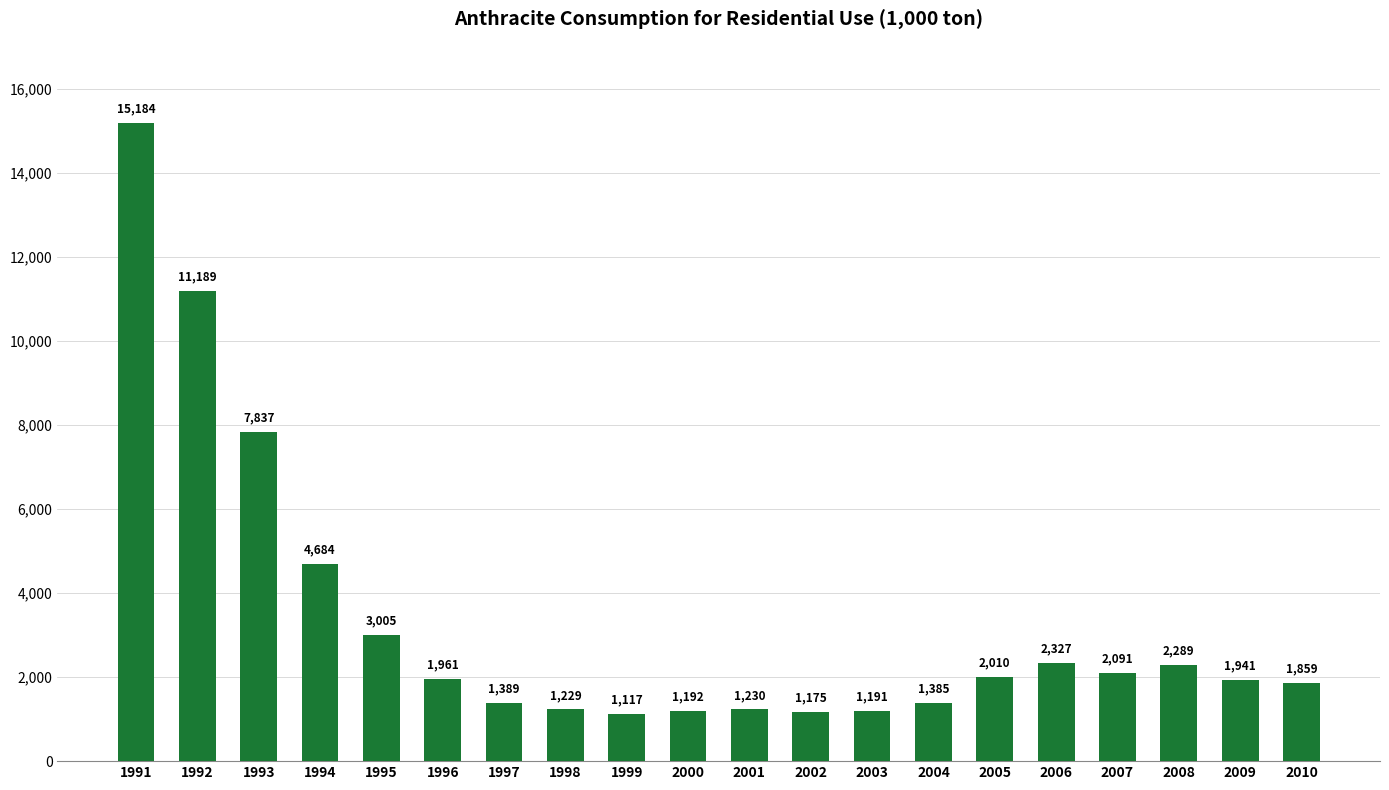

List the labels in order of value, largest first.

1991, 1992, 1993, 1994, 1995, 2006, 2008, 2007, 2005, 1996, 2009, 2010, 1997, 2004, 2001, 1998, 2000, 2003, 2002, 1999